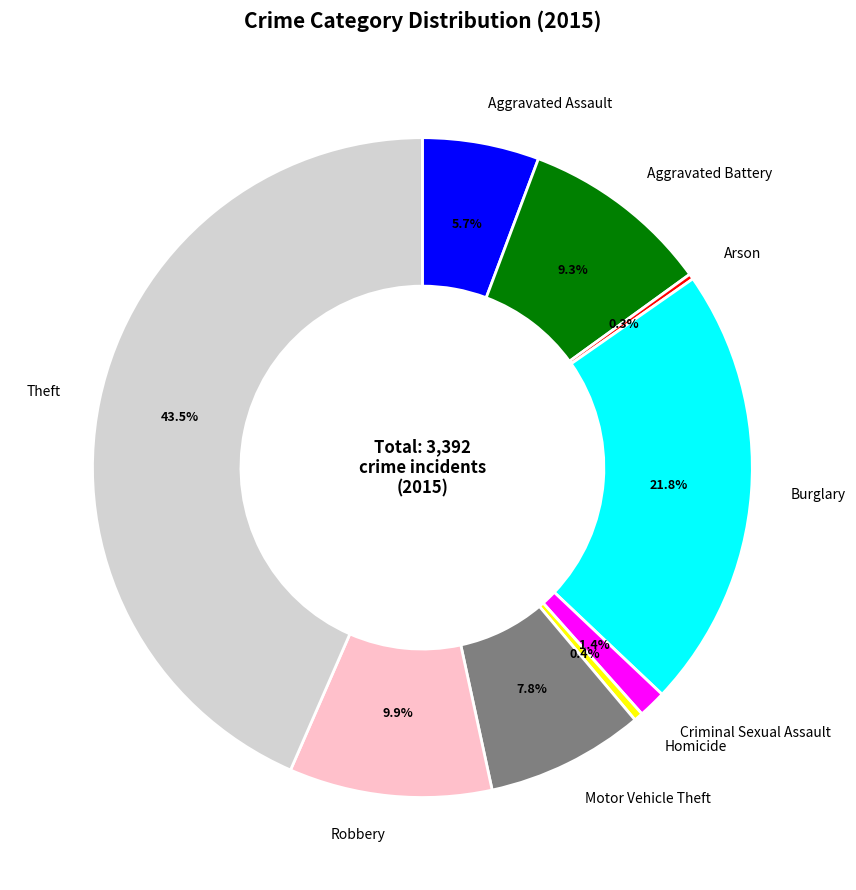

True or false: Motor Vehicle Theft accounts for 1% of the total.

False